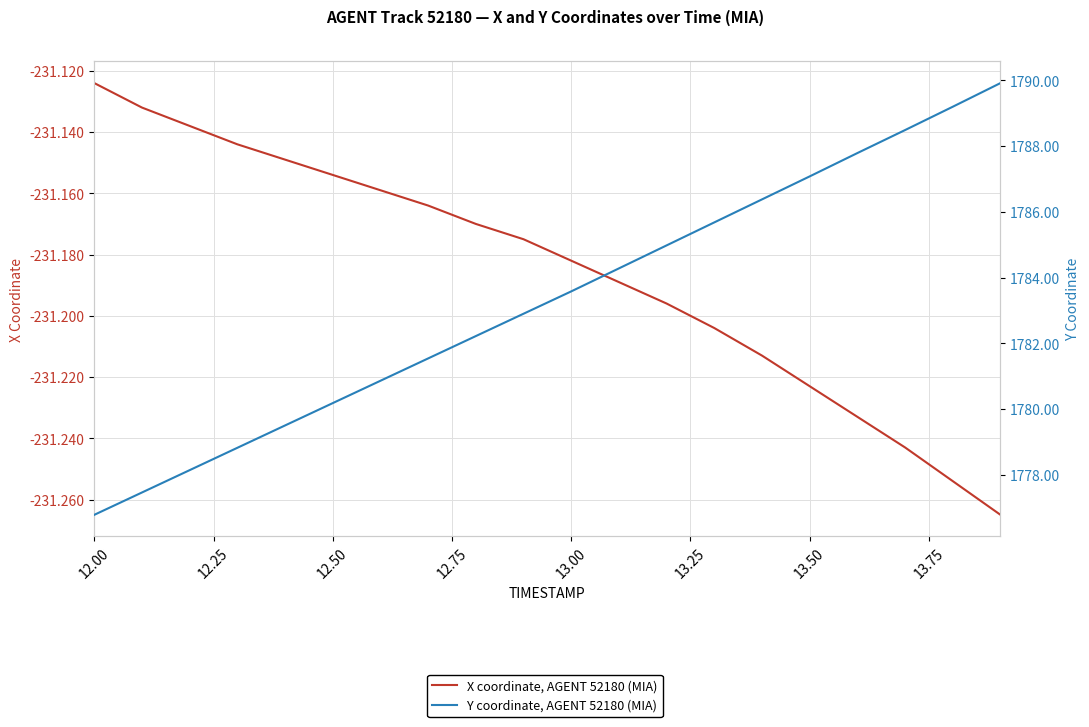

What is the smallest value displayed?

-231.3